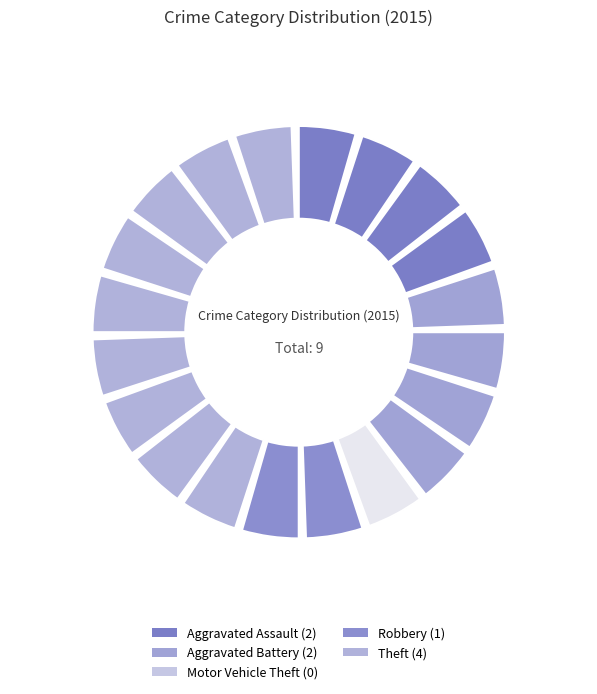

How many segments does this pie chart have?

5